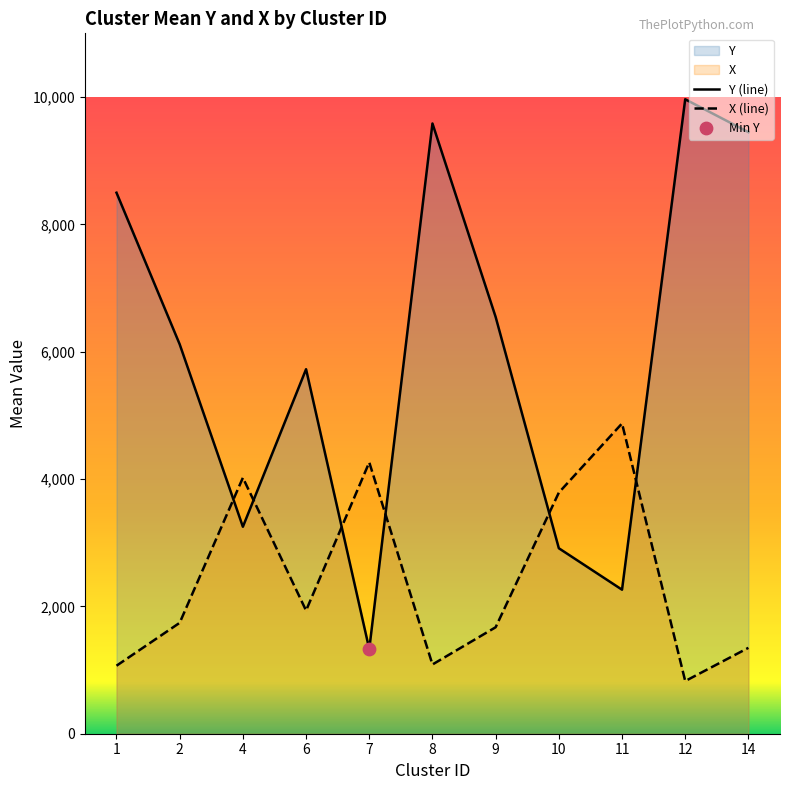

Which series has the widest spread of Y values?

Y (line)